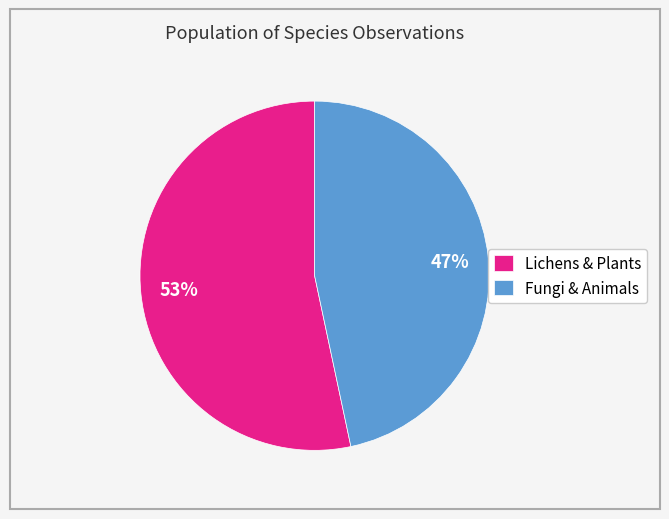

Which has a higher value, Lichens & Plants or Fungi & Animals?

Lichens & Plants